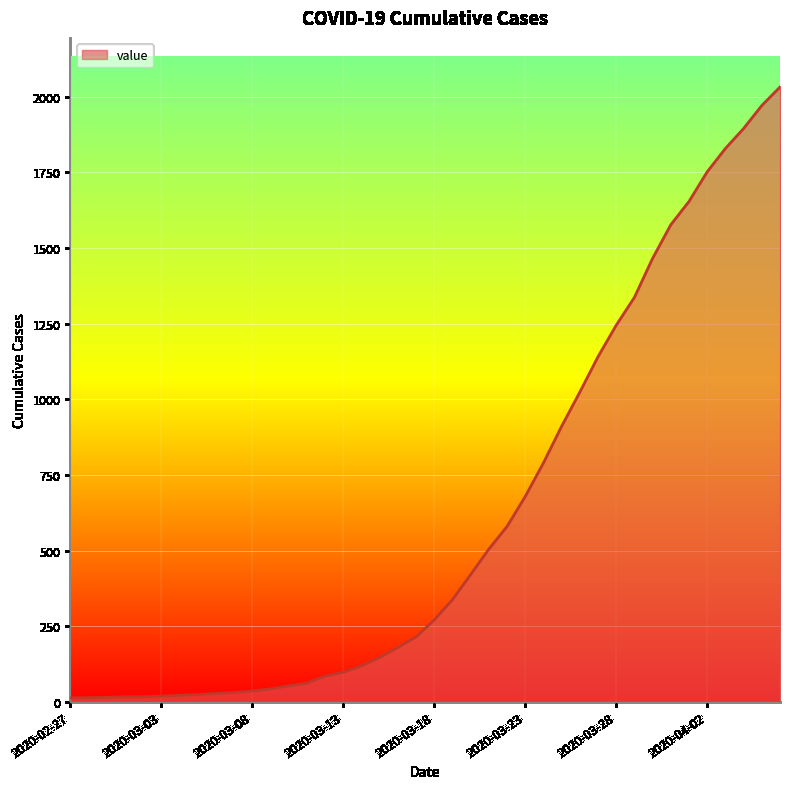

What is the maximum value shown in the chart?

2032